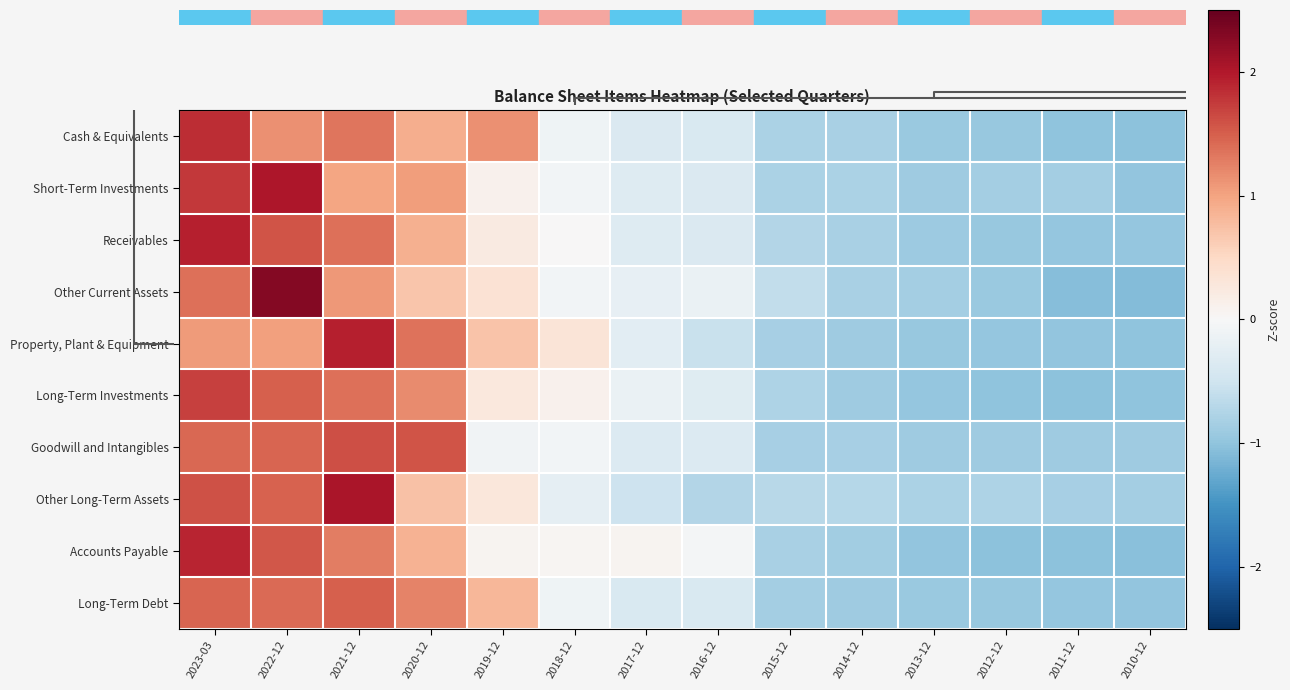

At how many categories does at least one series exceed 1?

5